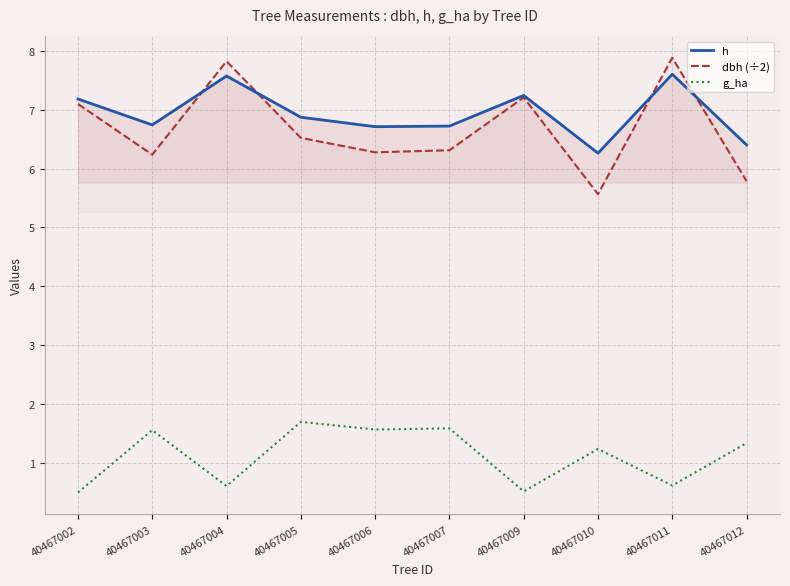

Which series has the largest range (max minus min)?

dbh (÷2)